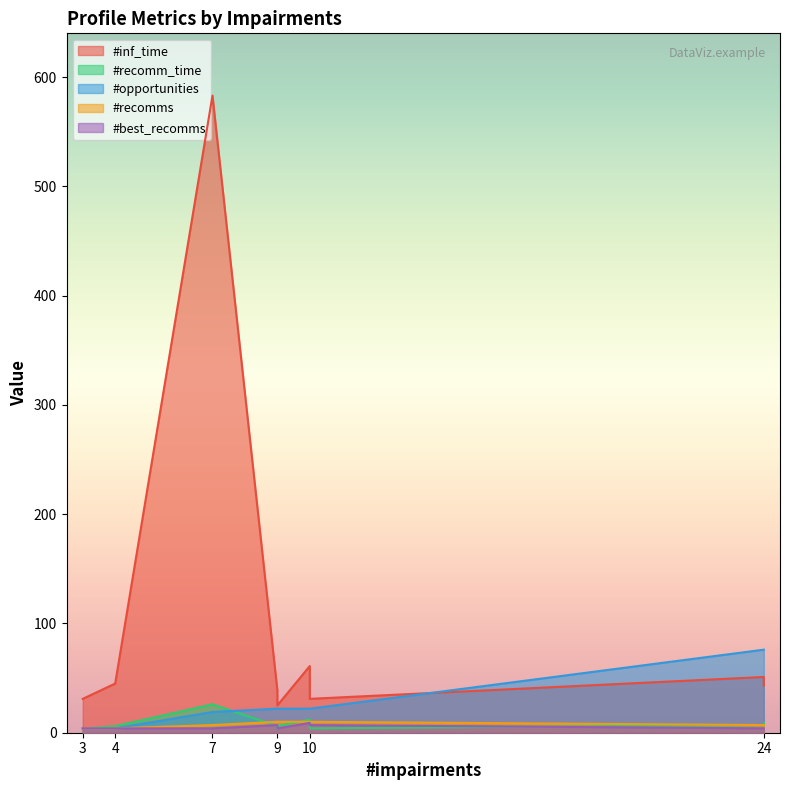

How many series are shown in this chart?

5